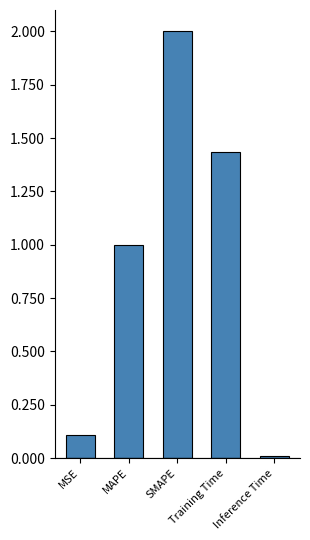

True or false: the data shows 3.0 at SMAPE.

False